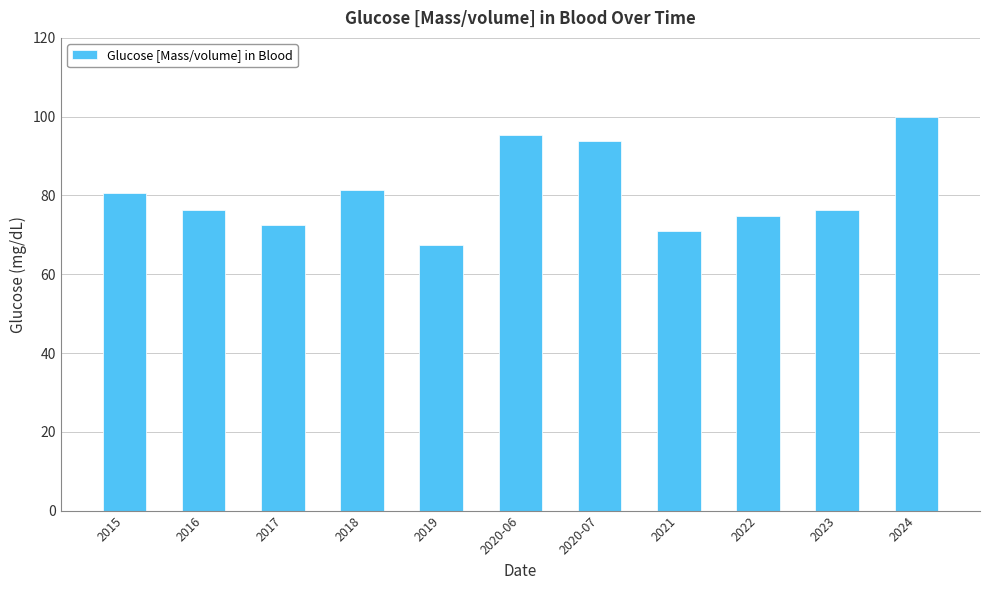

What is the maximum value shown in the chart?

99.9